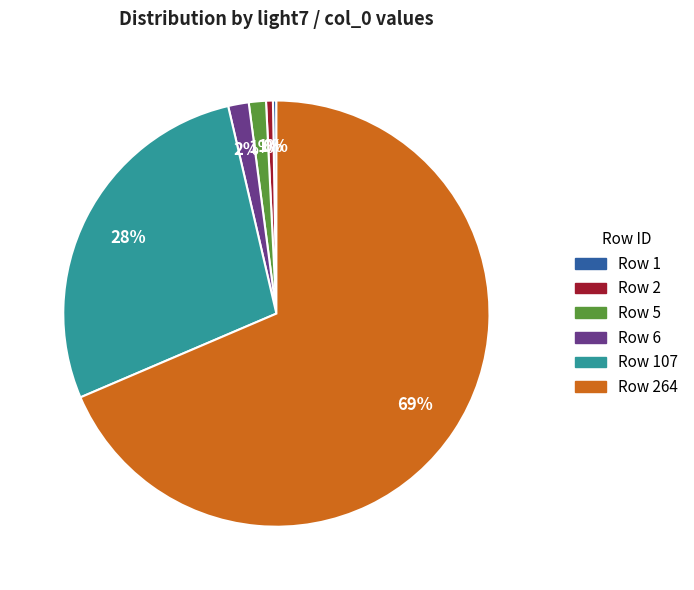

To the nearest percent, what is the difference between the largest and smallest slice percentages?

68%